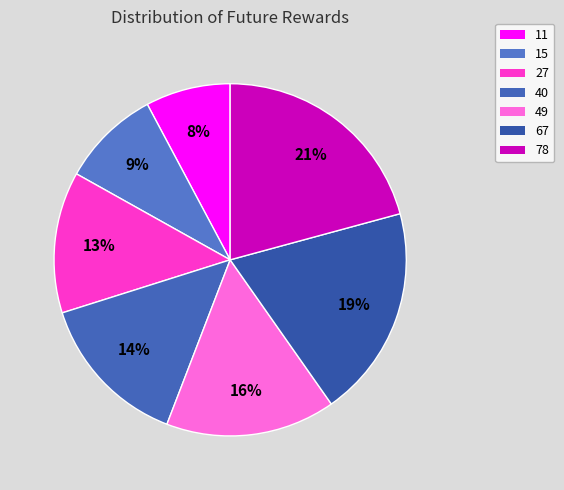

What is the largest slice in the pie chart?

78